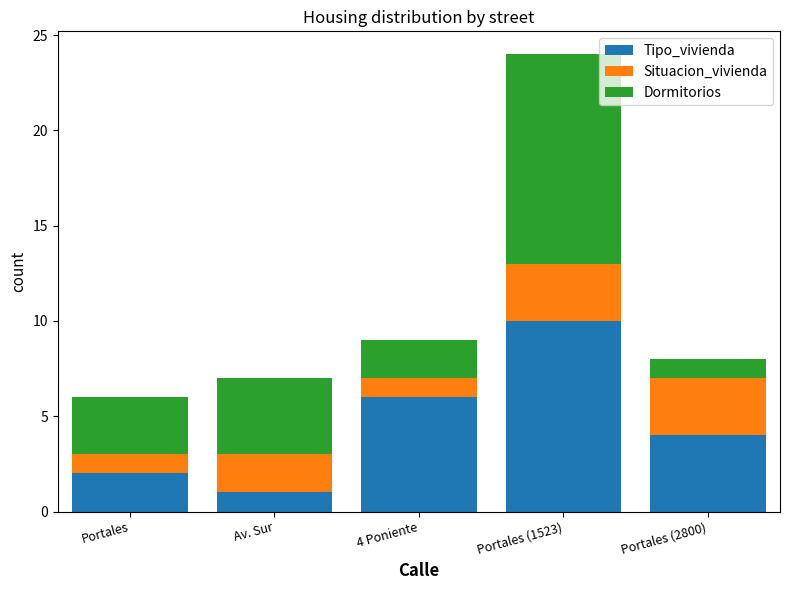

What is the highest value of the Tipo_vivienda series?

10